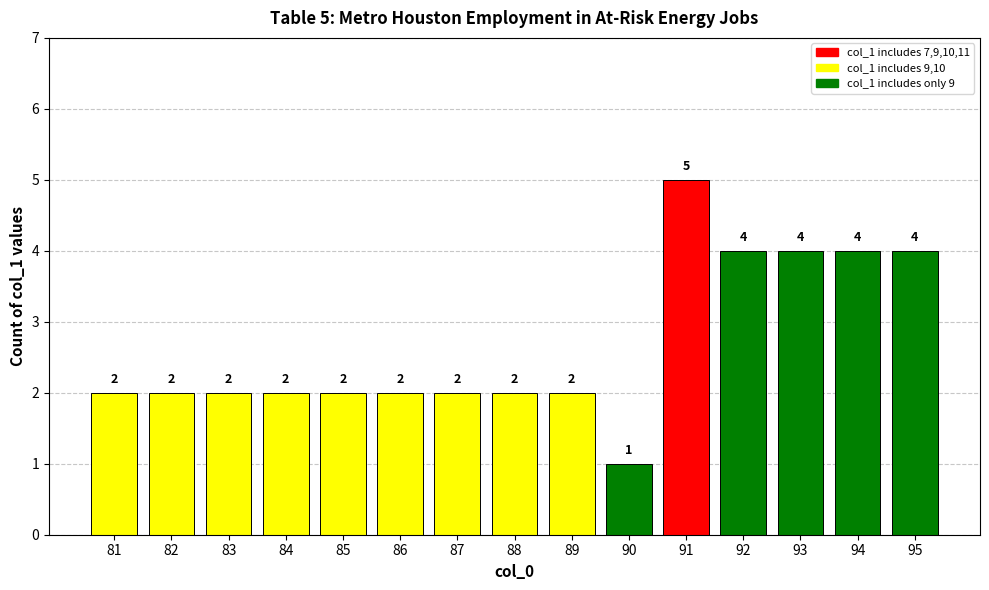

How many data points does each series have?

15